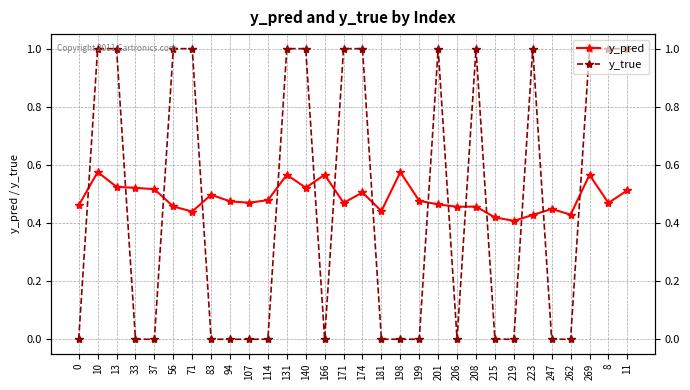

True or false: y_true has more than 2 points higher than both neighbors.

True